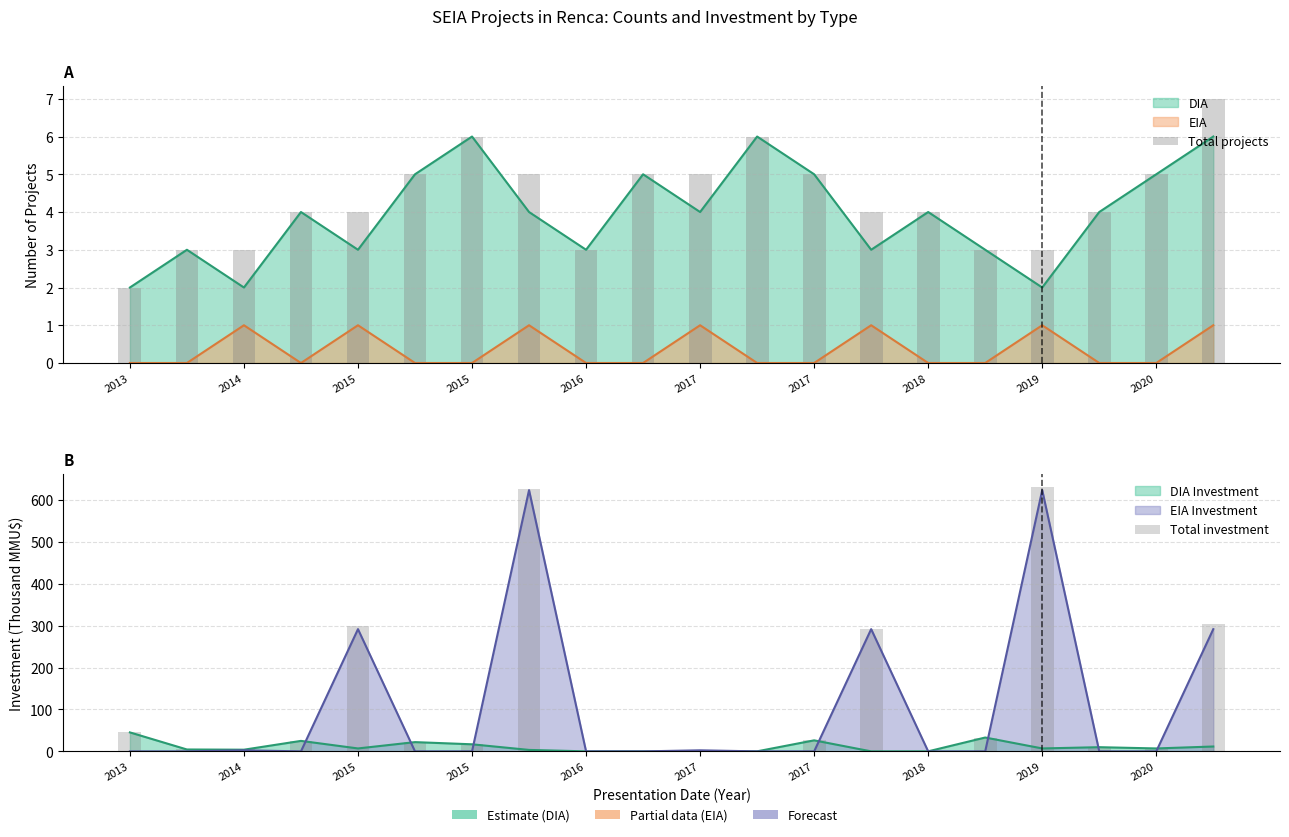

What is the maximum value for Total projects?

7.0